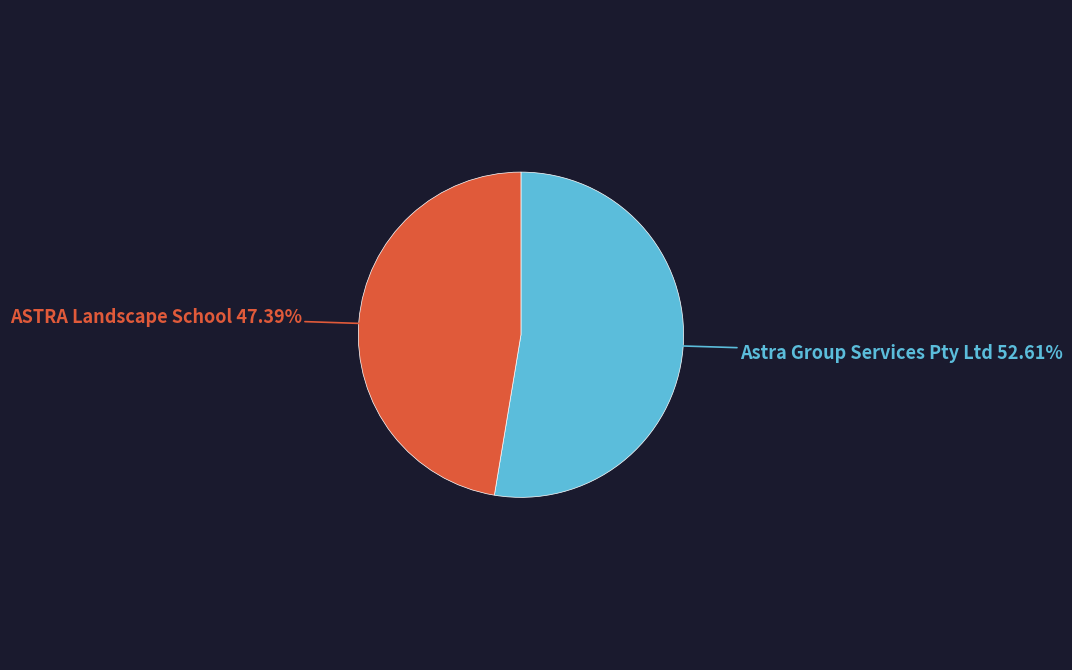

What is the smallest slice in the pie chart?

ASTRA Landscape School